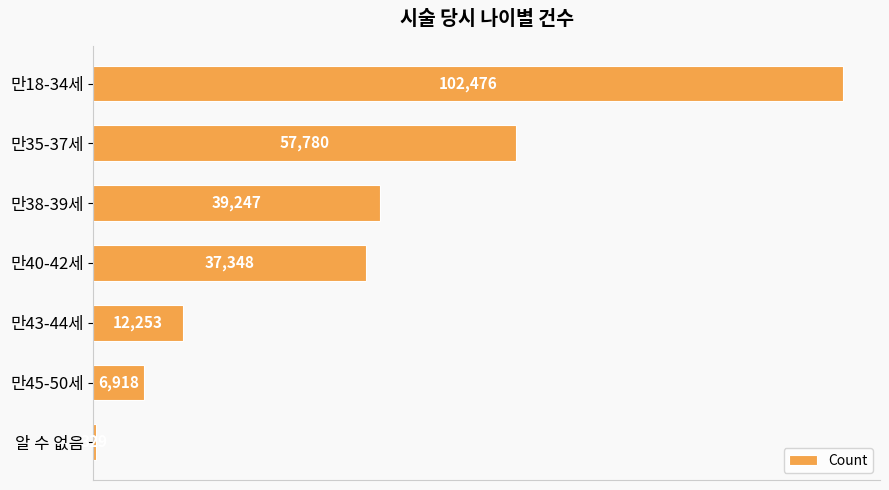

The value at 만38-39세 is 14665. True or false?

False